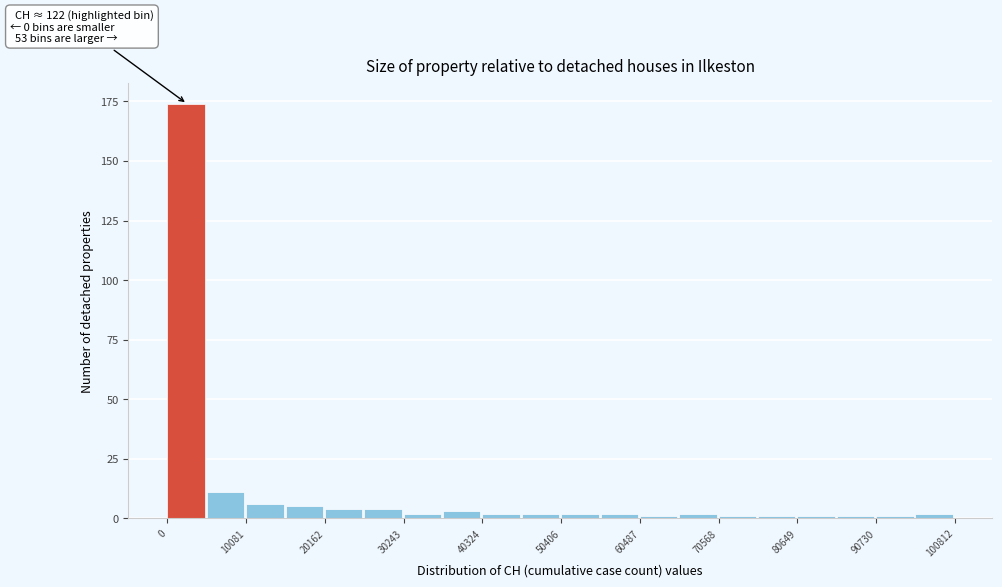

Around what value on the x-axis is the tallest bar? Give the approximate position of its centre, as read against the axis.

2000